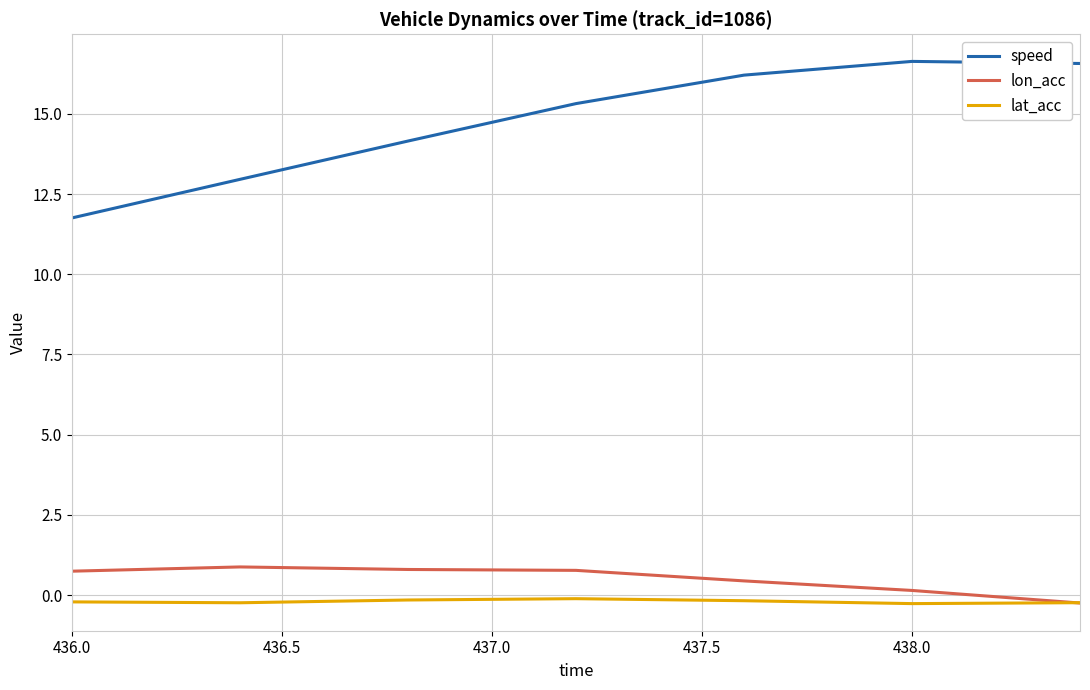

True or false: lon_acc and speed intersect in this chart.

False